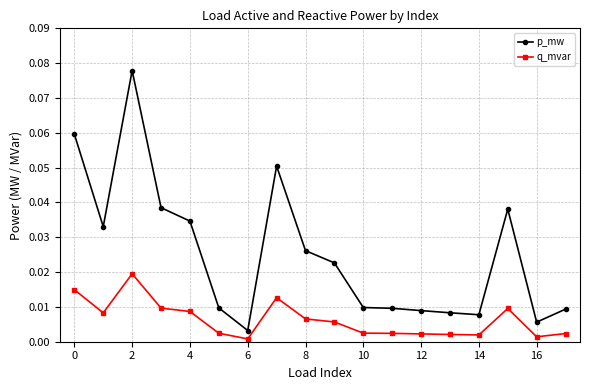

How many categories are shown in the chart?

18